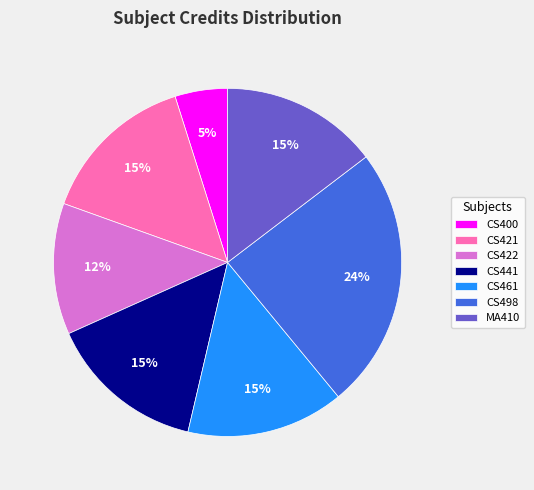

Approximately how many times larger is the value at CS422 compared to CS461?

0.8